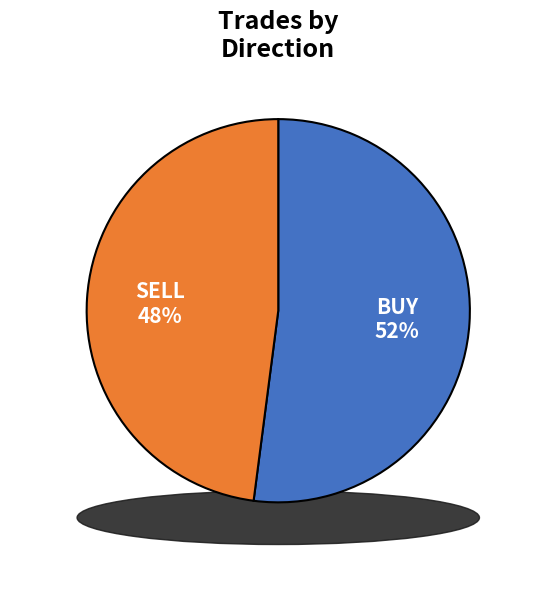

To the nearest percent, what is the average slice percentage?

50%